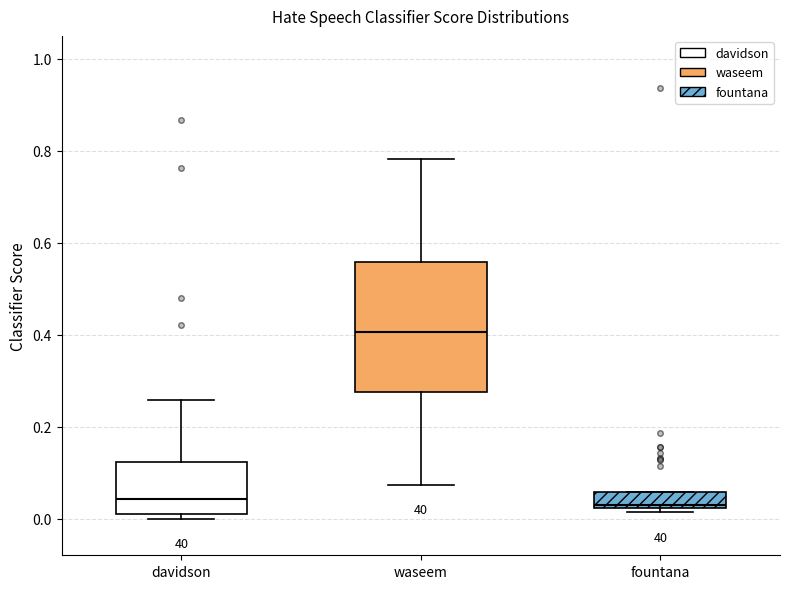

Which box's median line is the highest?

waseem